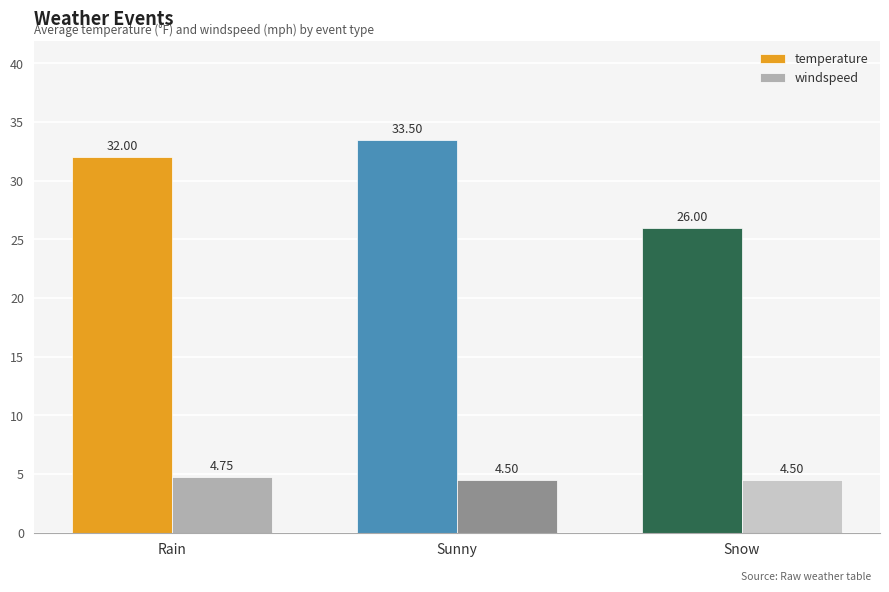

At which category does the chart reach its peak across all series?

Sunny